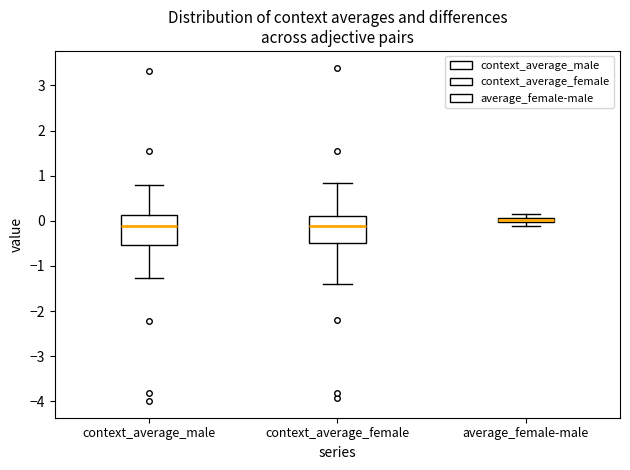

Where is the upper edge of the box for context_average_male on the y-axis? The values are not printed on the chart, so give them approximately, as read against the axis.

0.1